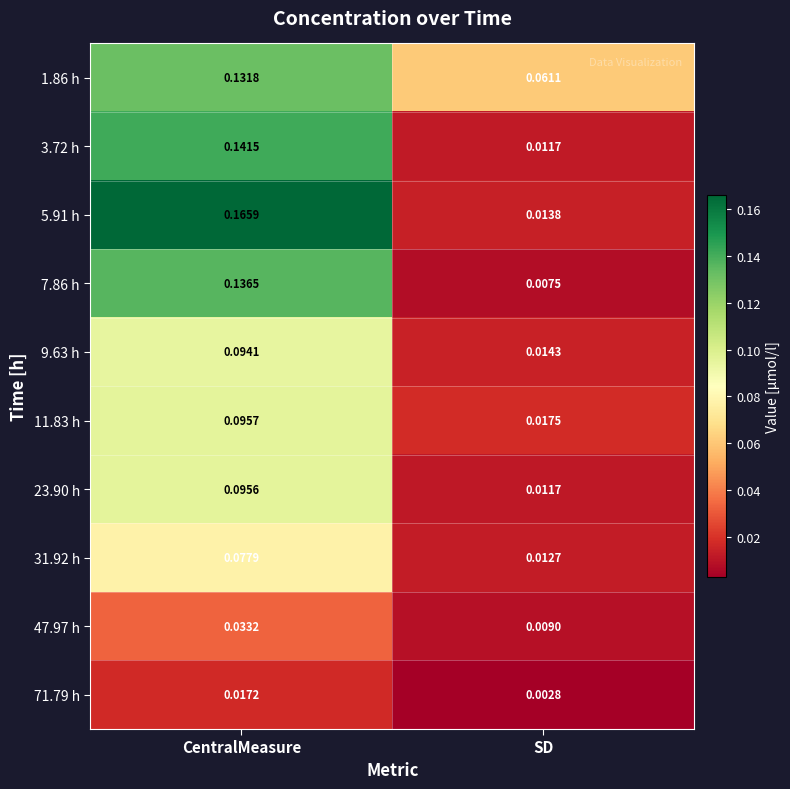

At which label is 47.97 h closest to 0?

SD